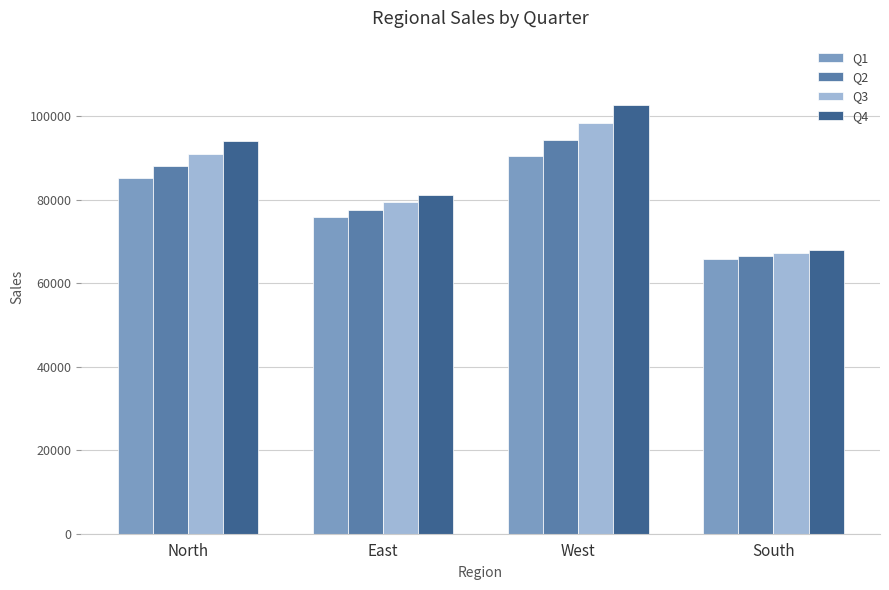

List the labels in order of Q4 value, smallest first.

South, East, North, West